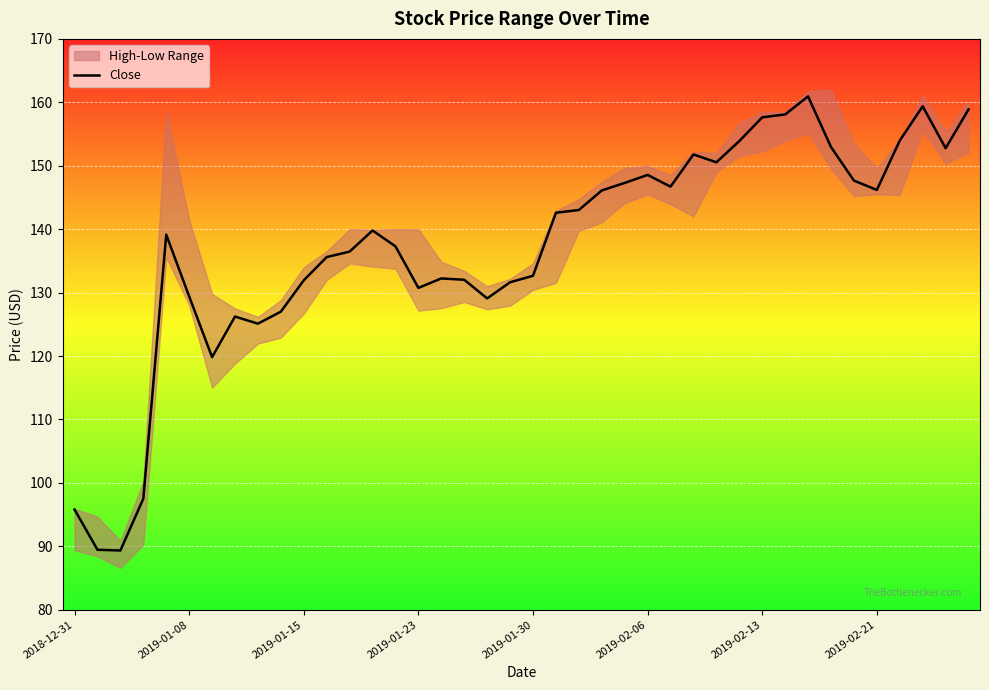

What is the minimum value for Close?

89.3